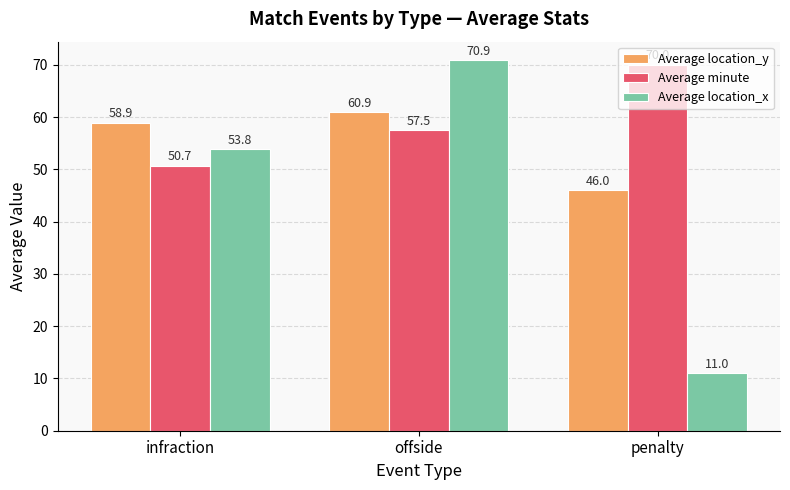

Where is Average minute nearest to the value 60?

offside